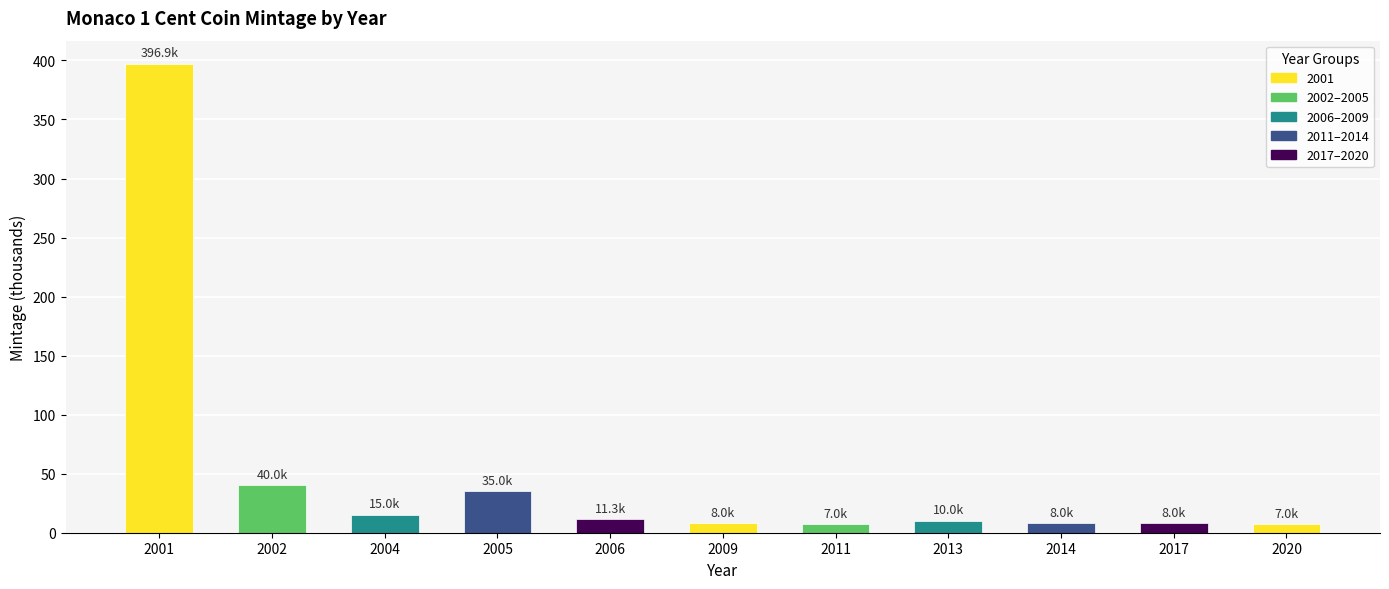

What is the average value?

49.7